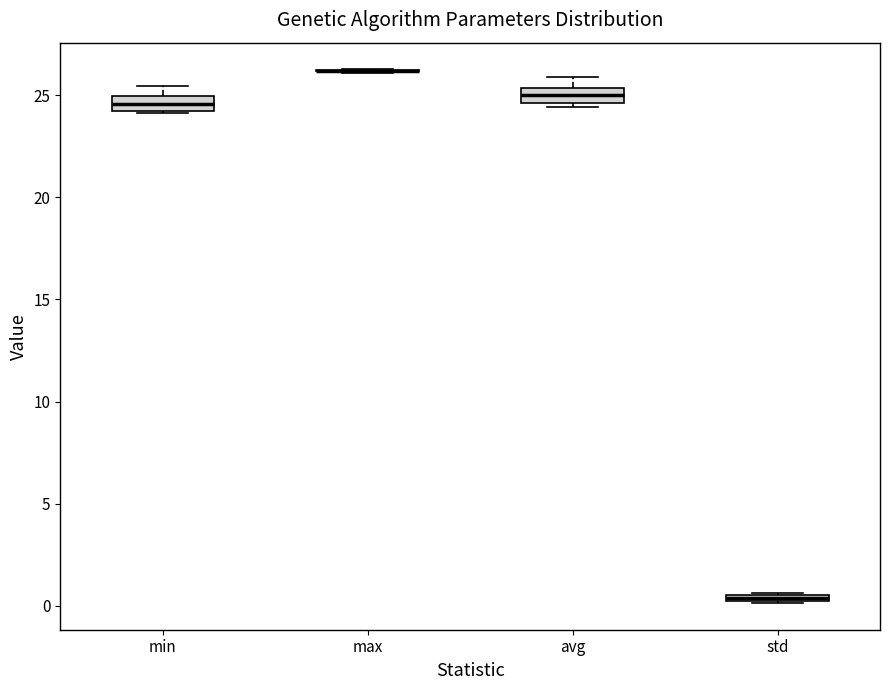

Where is the lower edge of the box for std on the y-axis? The values are not printed on the chart, so give them approximately, as read against the axis.

0.0